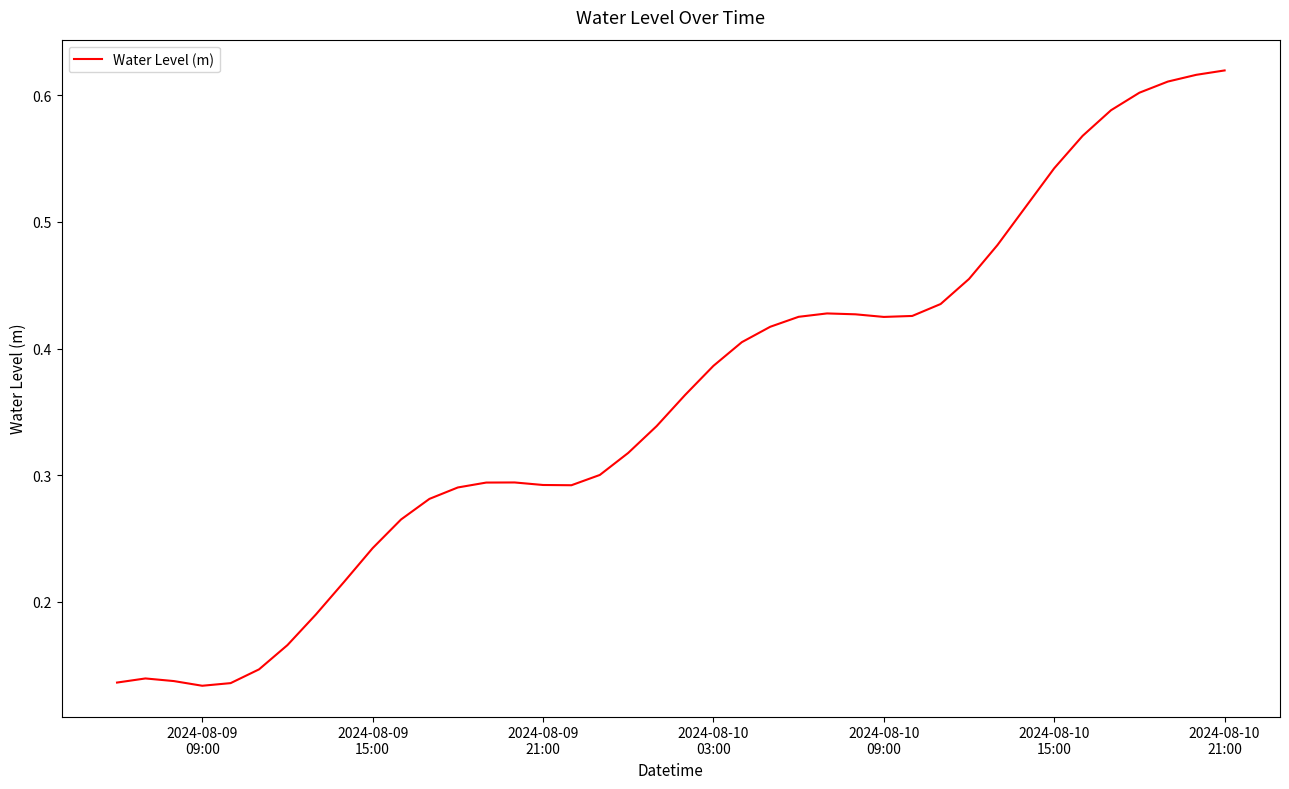

Is this an area chart (filled region under the line)?

No